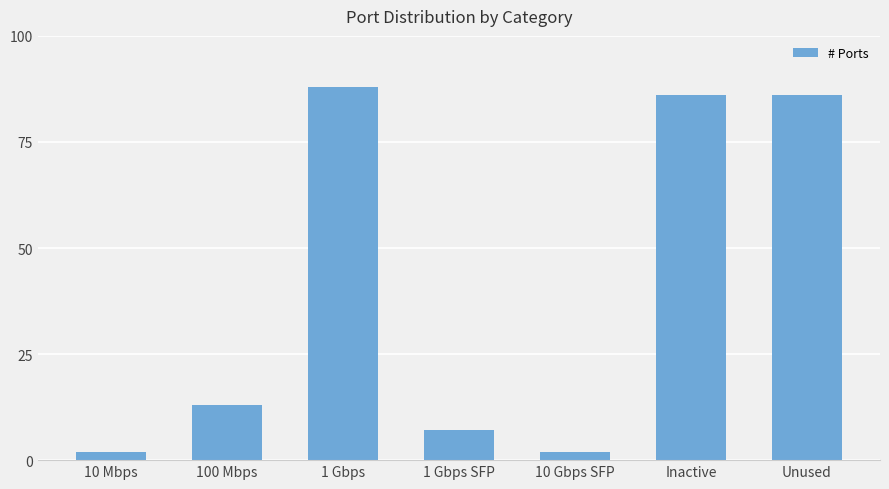

What is the label of the 6th bar from the left?

Inactive